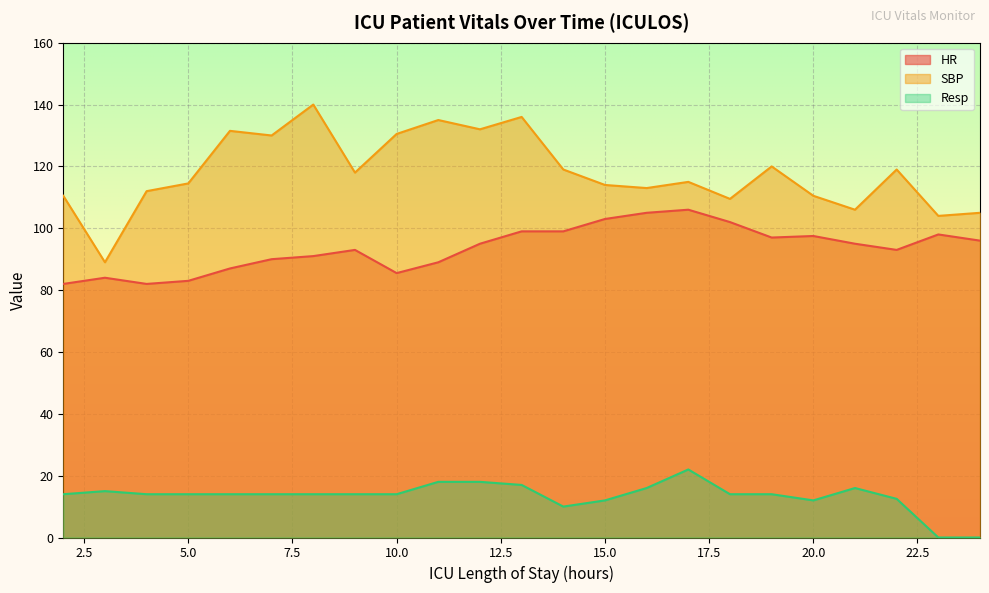

What is the total value across all series at 16?

234.0